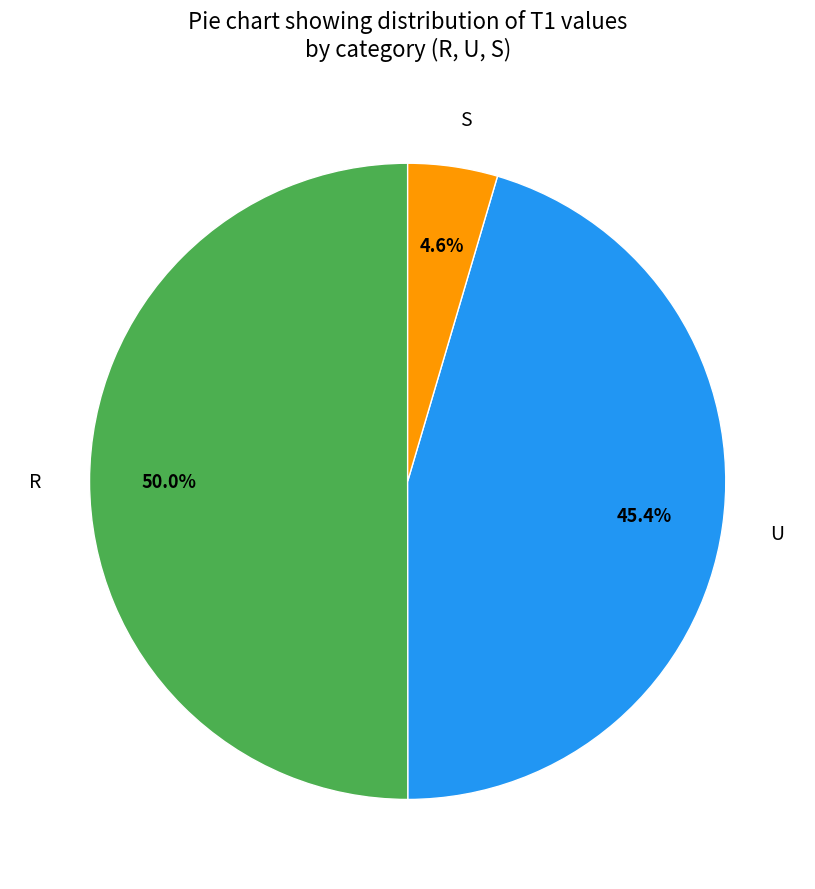

To the nearest percent, what is the difference between the U and R slice percentages?

5%